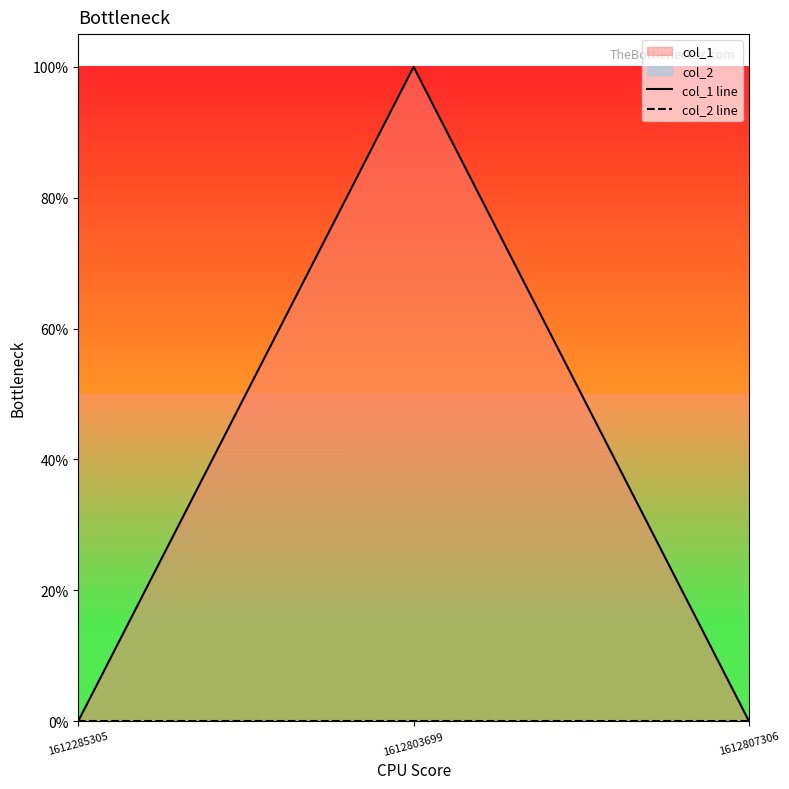

Is the value of col_2 line at 1612803699 greater than the value of col_1 line at 1612285305?

No